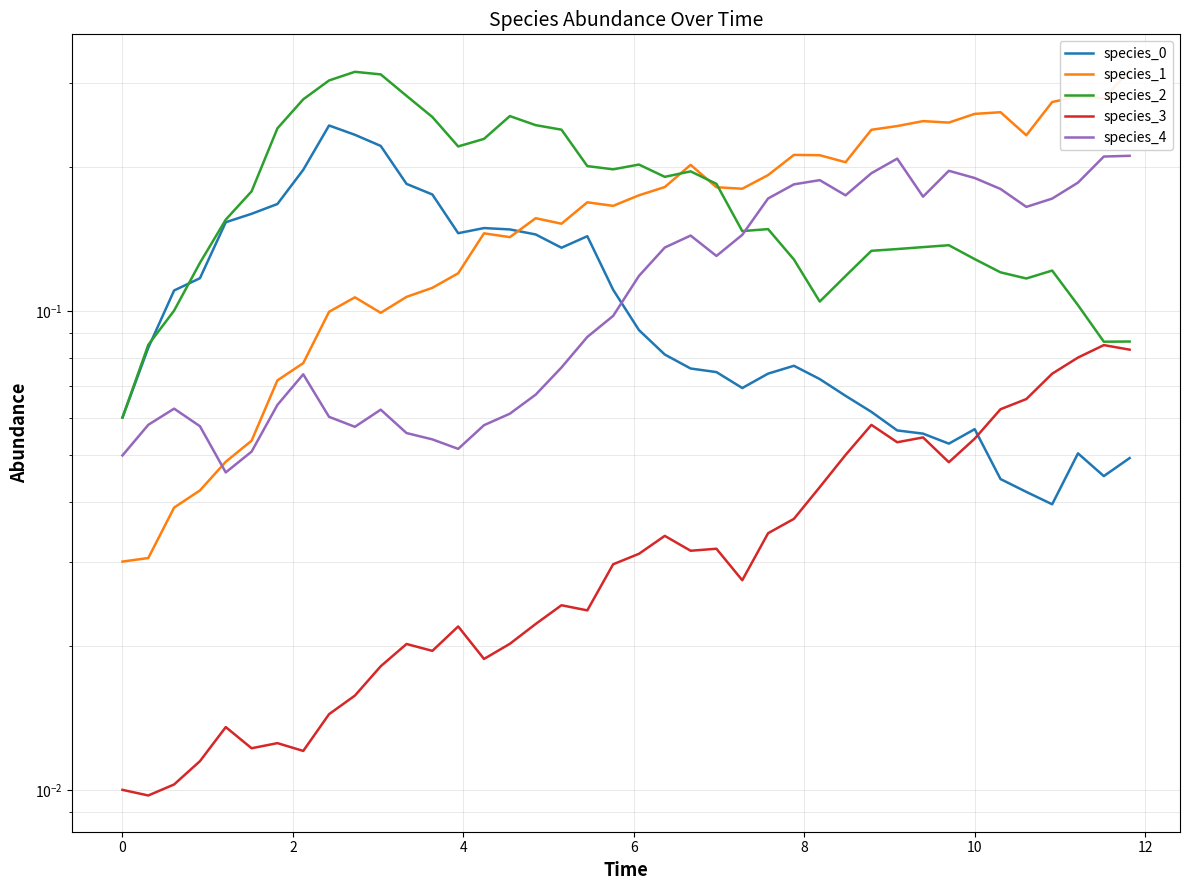

Is this an area chart (filled region under the line)?

No